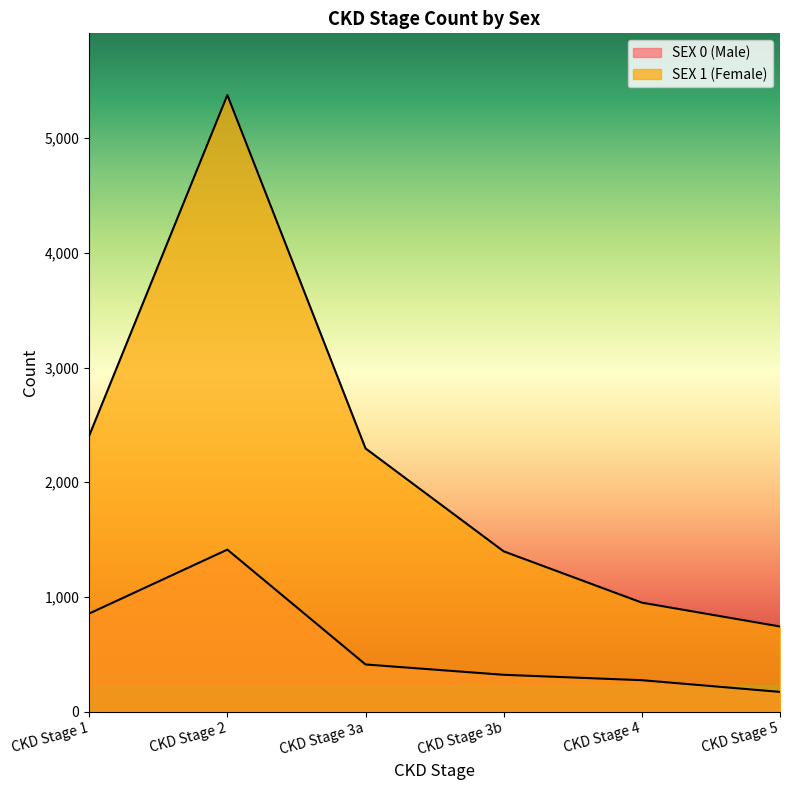

At which category is the sum across all series the highest?

CKD Stage 2